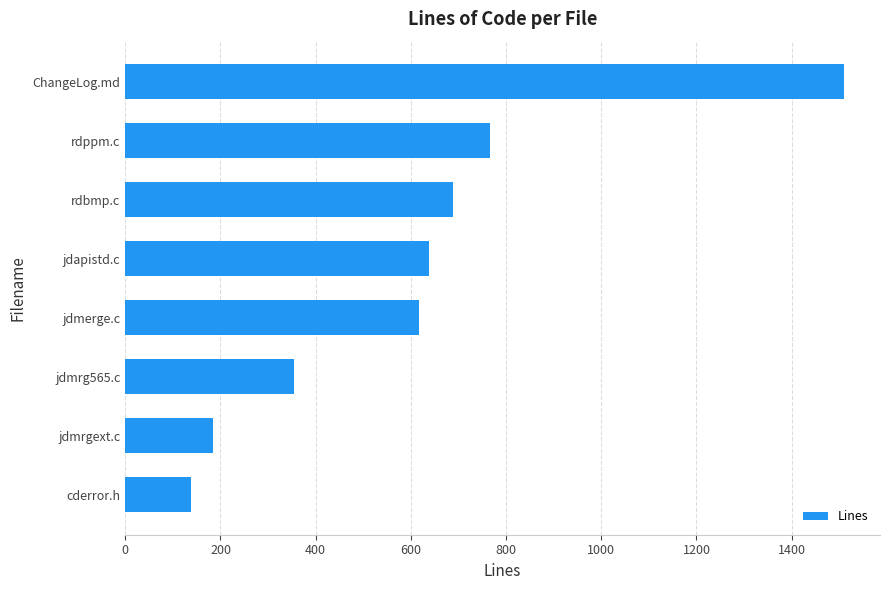

What is the difference between the values at jdmrgext.c and rdppm.c?

582